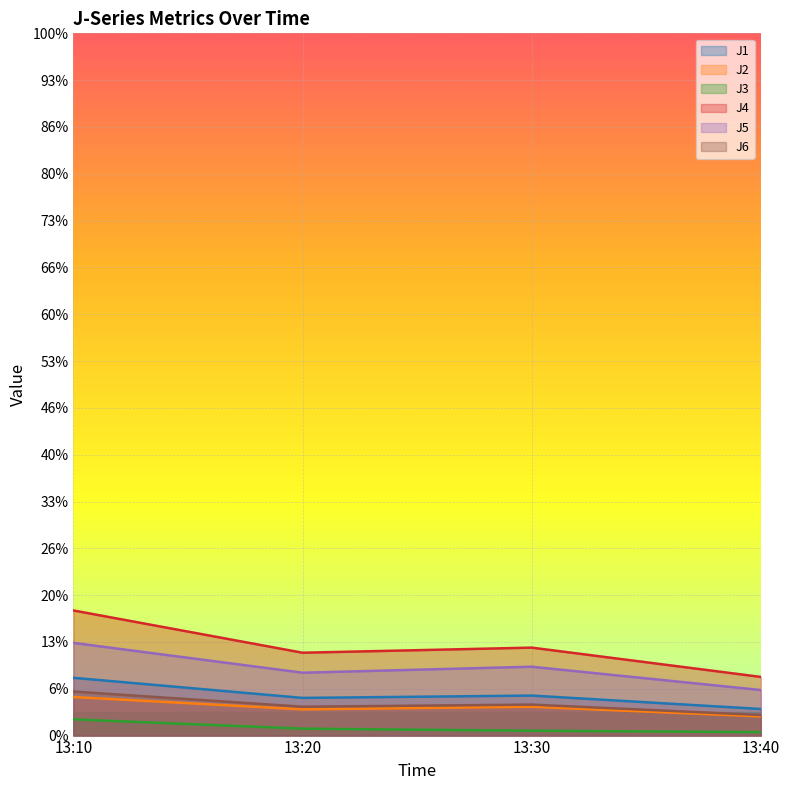

What is the minimum value shown in the chart?

0.7